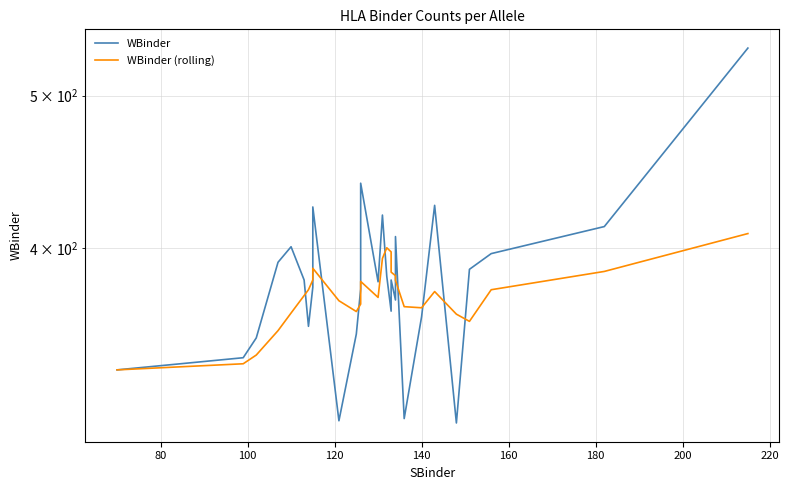

Which series has the largest total across all categories?

WBinder